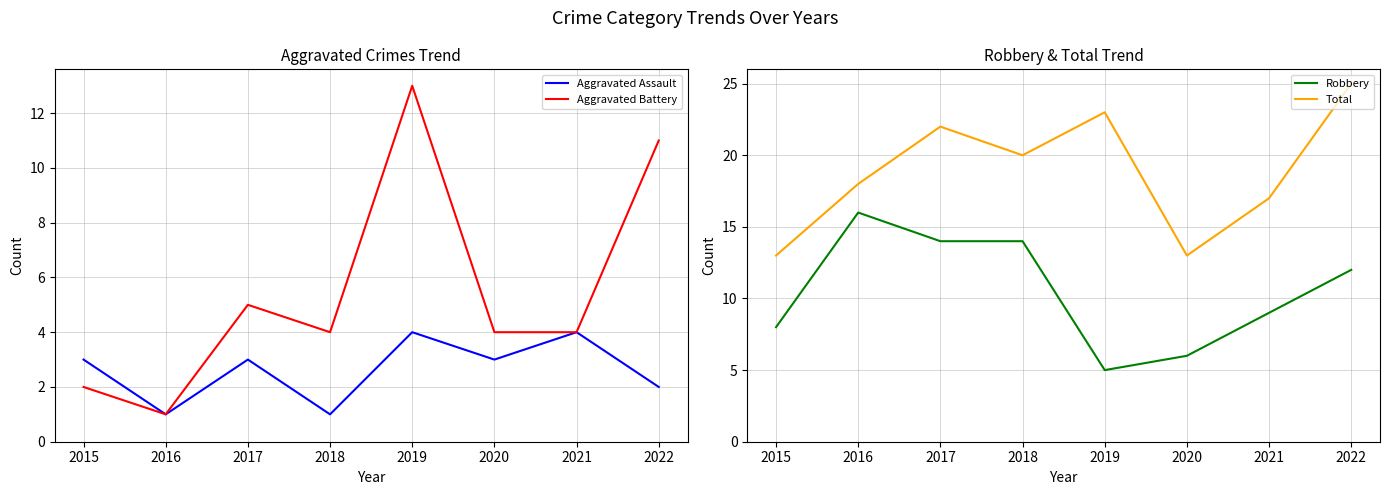

At which label is Robbery closest to 10?

2021